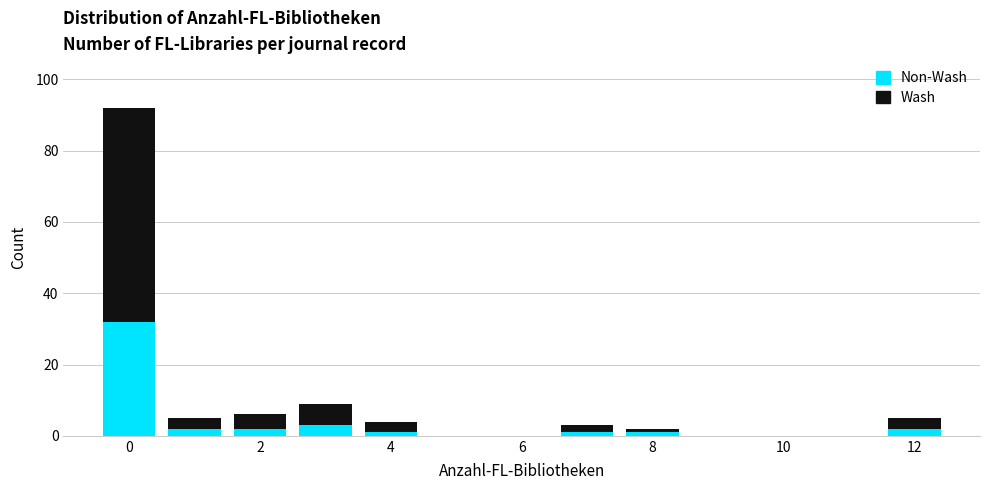

Reading left to right, transcribe this chart: for each stacked bar, give the range it covers on the x-axis and its total height. Neither the bar edges nor the heights are printed on the chart, so give them approximately, as read against the axes.

-0.5 to 0.5: 92
0.5 to 1.5: 6
1.5 to 2.5: 6
2.5 to 3.5: 10
3.5 to 4.5: 4
4.5 to 5.5: 0
5.5 to 6.5: 0
6.5 to 7.5: 4
7.5 to 8.5: 2
8.5 to 9.5: 0
9.5 to 10.5: 0
10.5 to 11.5: 0
11.5 to 12.5: 6